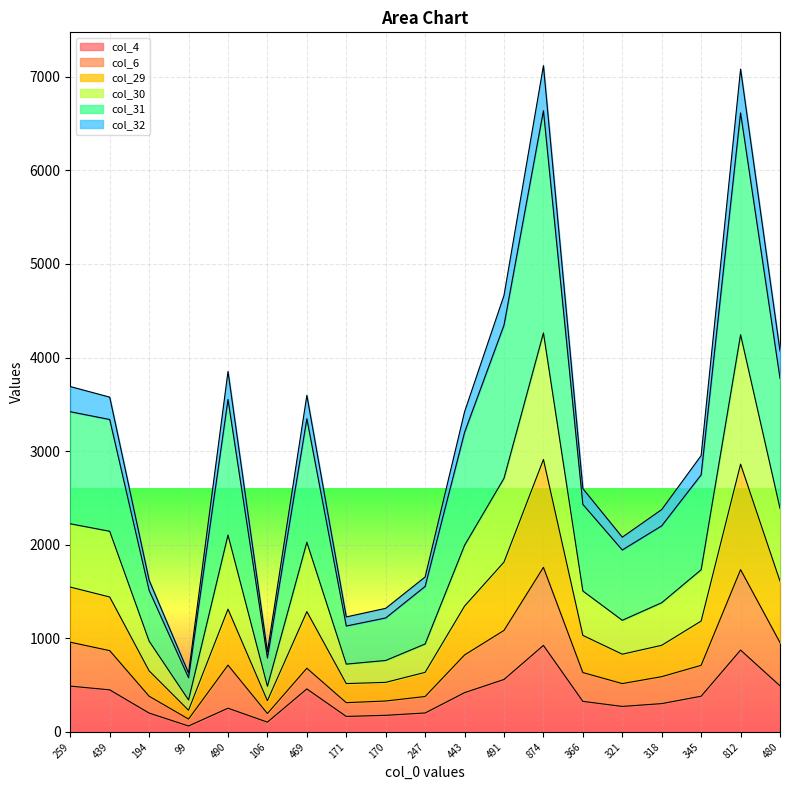

True or false: col_32 and col_31 cross at least once.

False